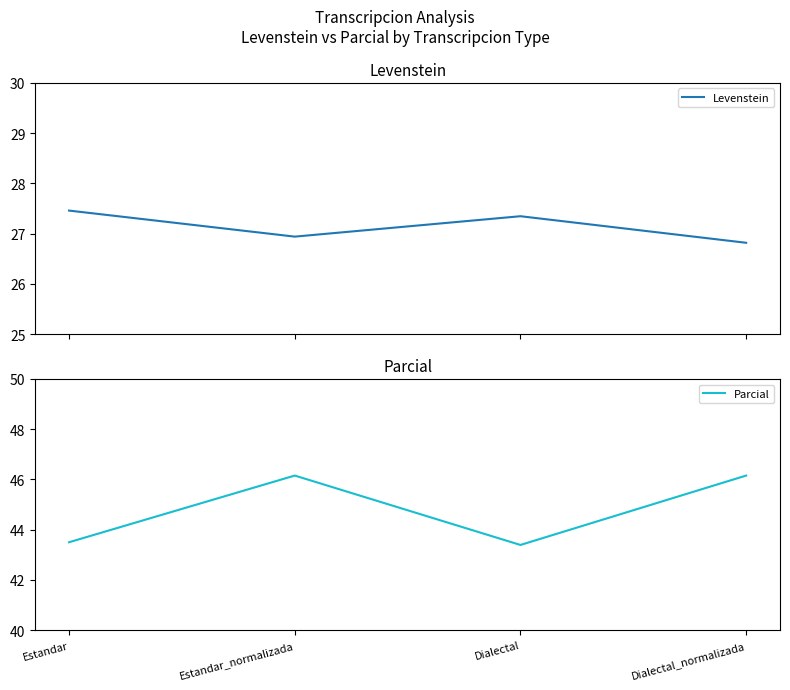

True or false: Parcial has a value of 63.4 at Dialectal.

False